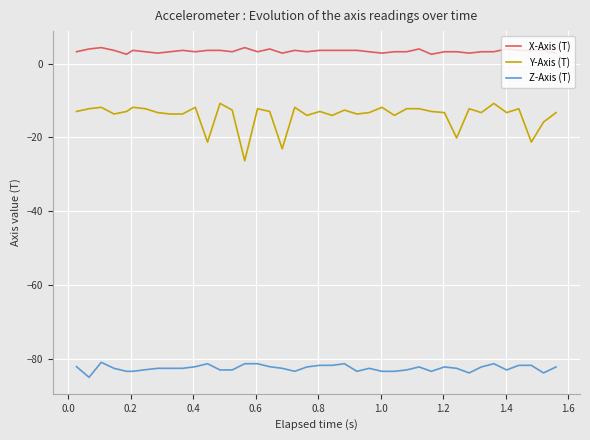

List the series in order of their peak value, lowest first.

Z-Axis (T), Y-Axis (T), X-Axis (T)